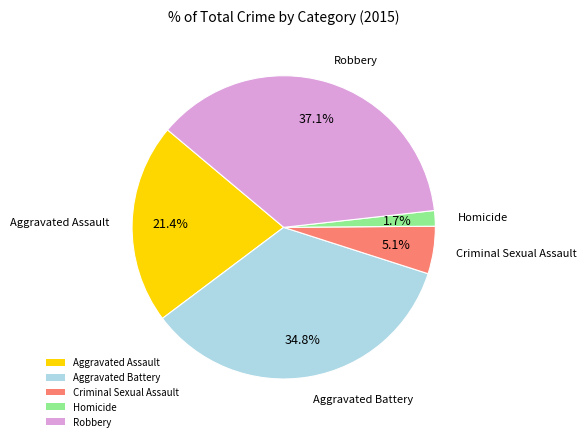

What is the ratio of the value at Aggravated Assault to the value at Criminal Sexual Assault?

4.2